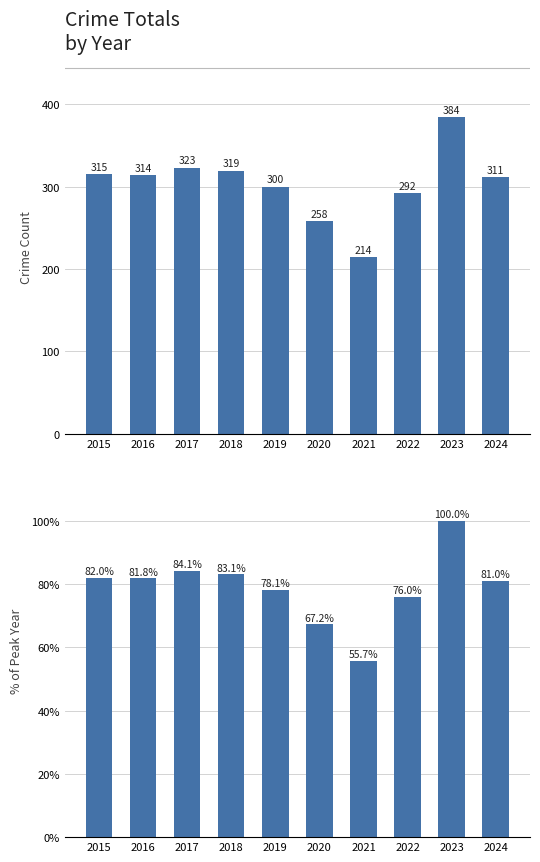

The % of Peak Year series shows 36.5 at 2024. True or false?

False